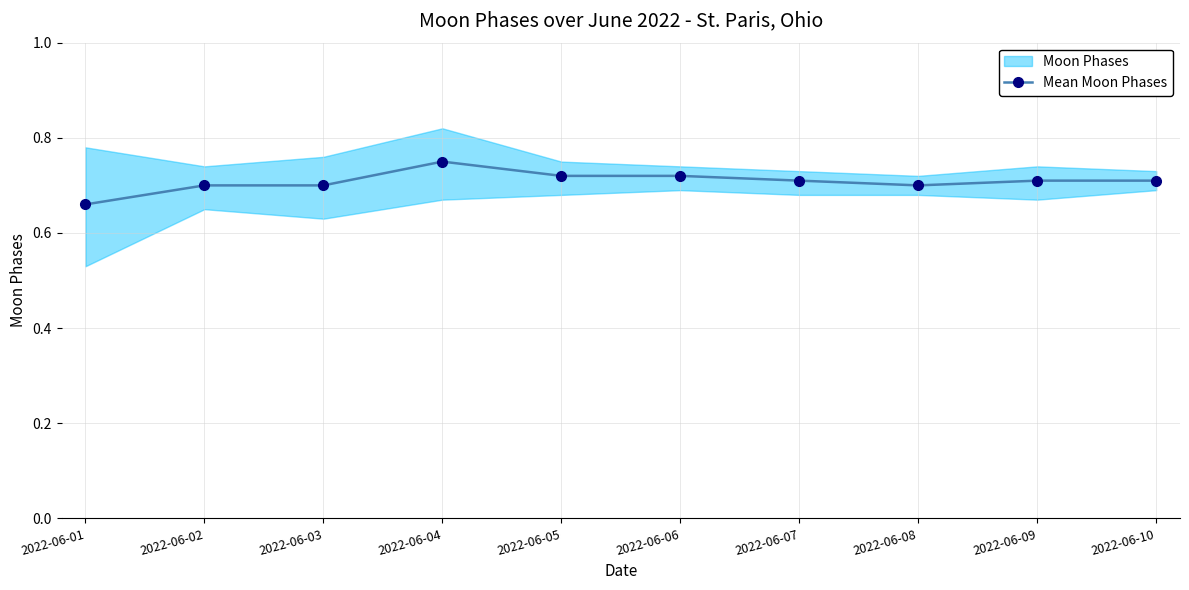

What is the maximum value shown in the chart?

0.8